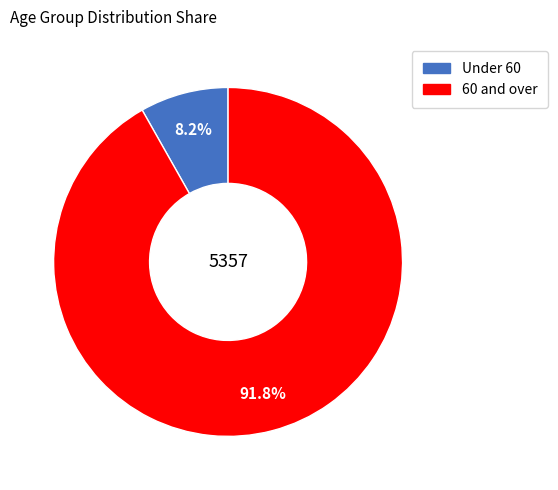

To the nearest percent, what is the average slice percentage?

50%